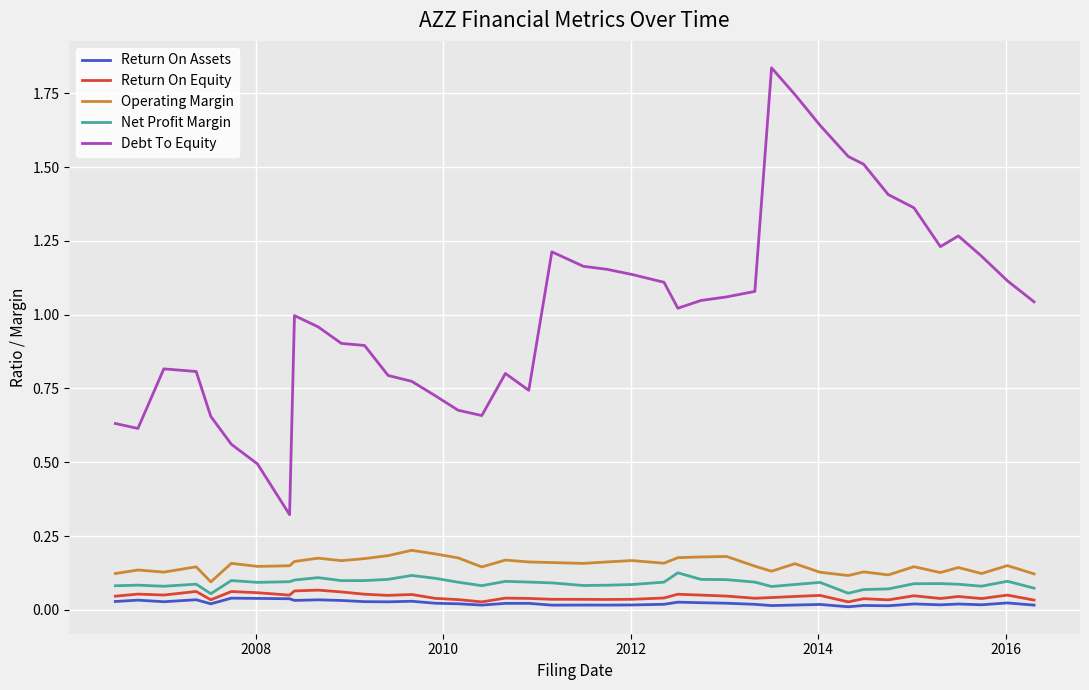

At how many categories does at least one series exceed 0?

40